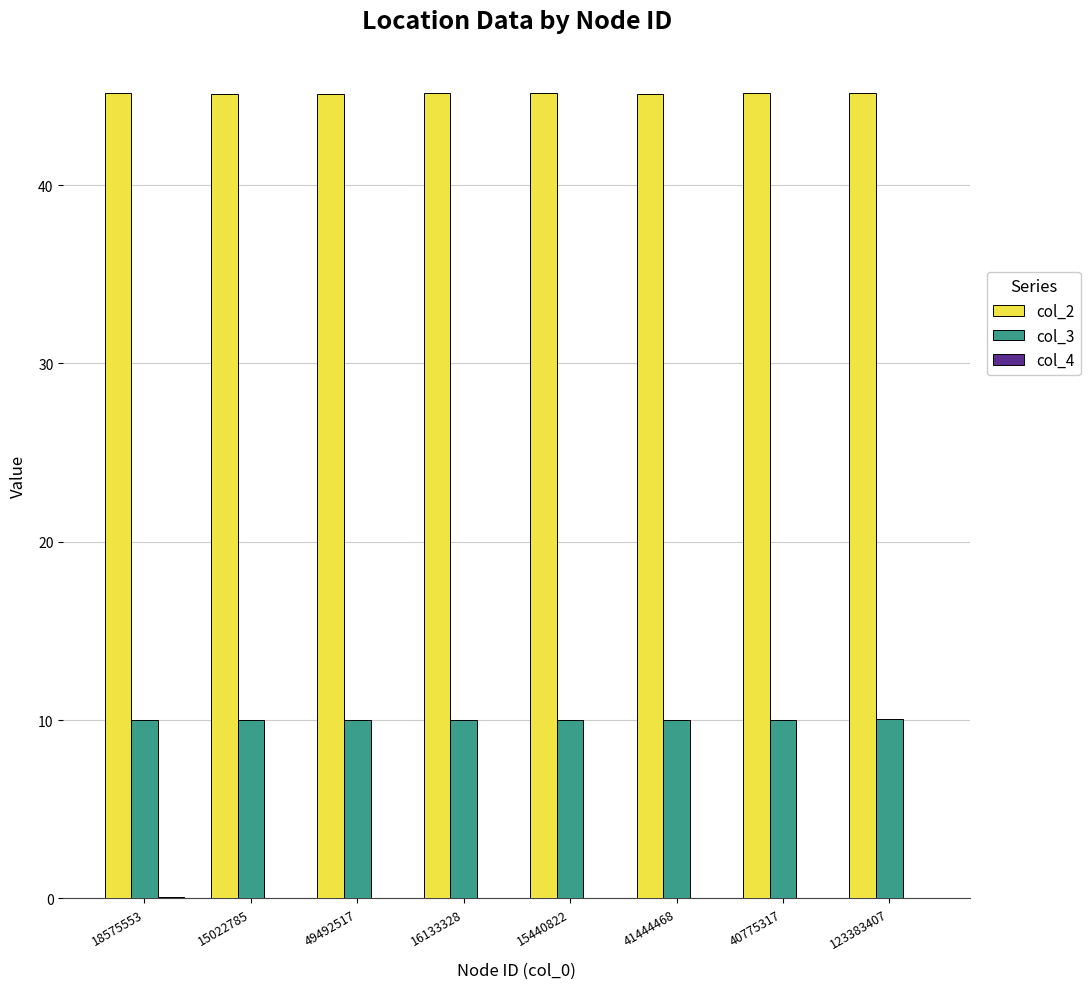

Count the number of data series in this chart.

3